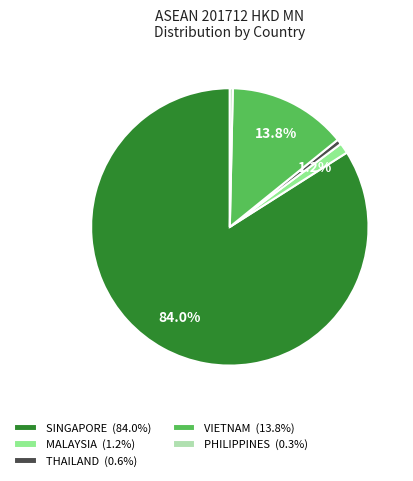

To the nearest percent, what percentage of the pie is THAILAND?

1%